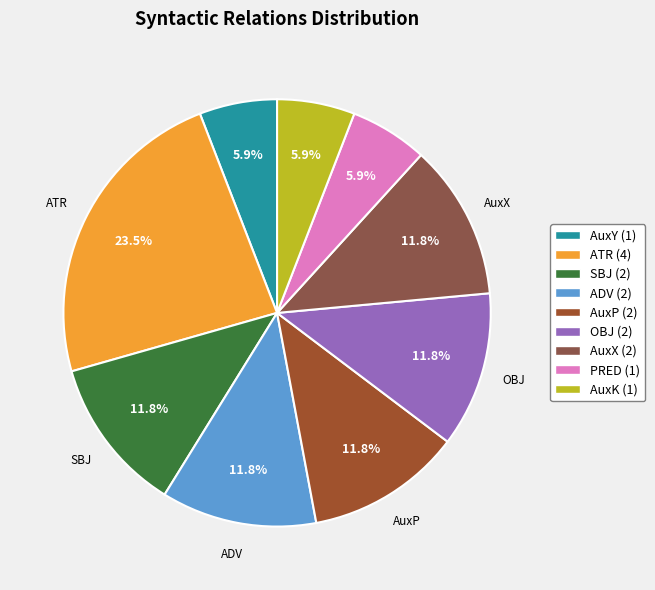

Is ATR the majority of the pie?

No